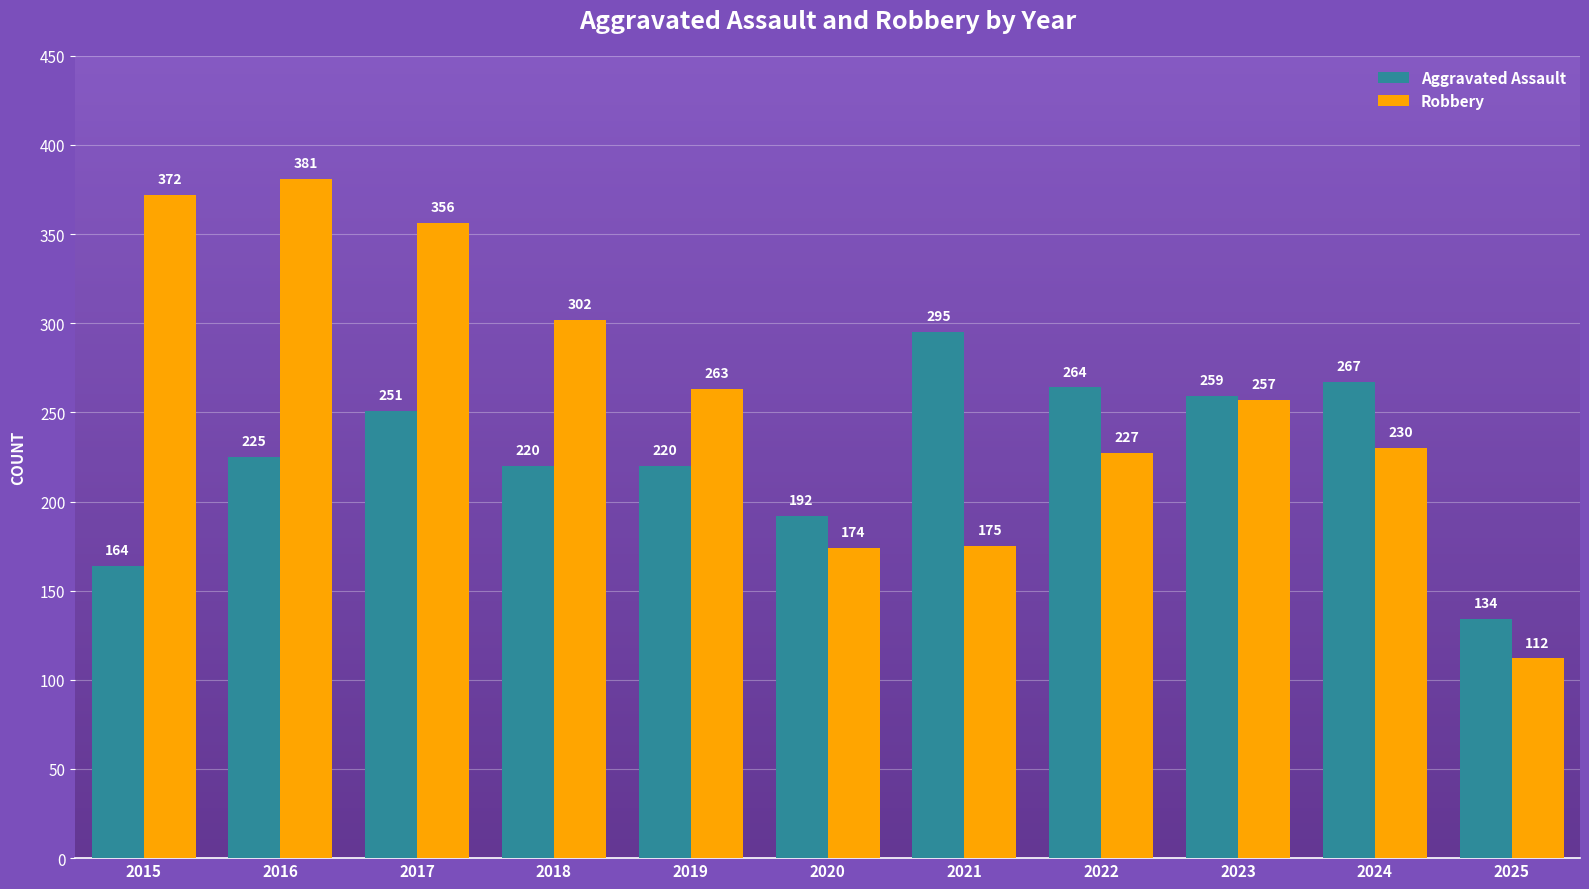

Are the bars horizontal?

No